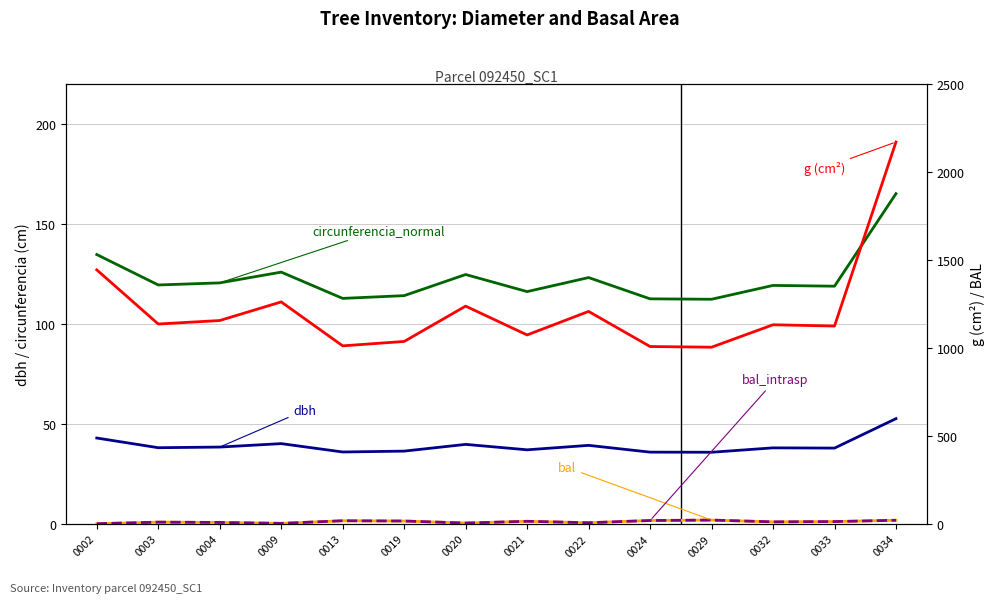

What is the sum of the bal_intrasp values at 0029 and 0033?

32.8